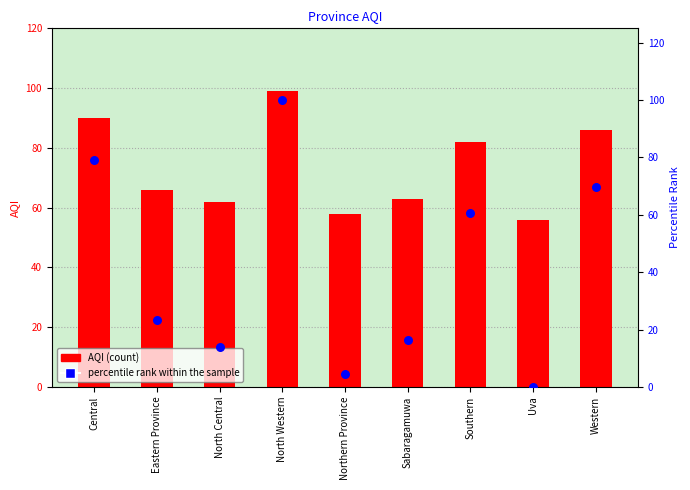

At how many categories does at least one series exceed 68?

4